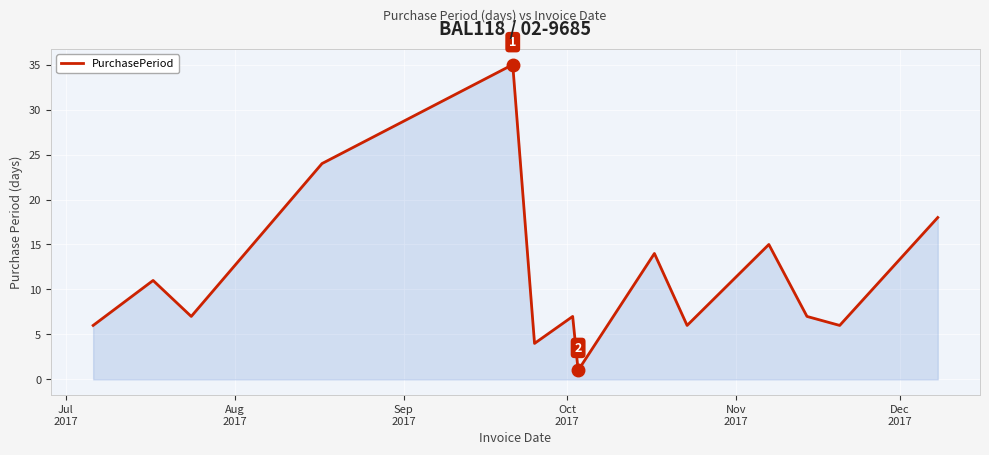

What is the difference between the maximum and minimum values?

34